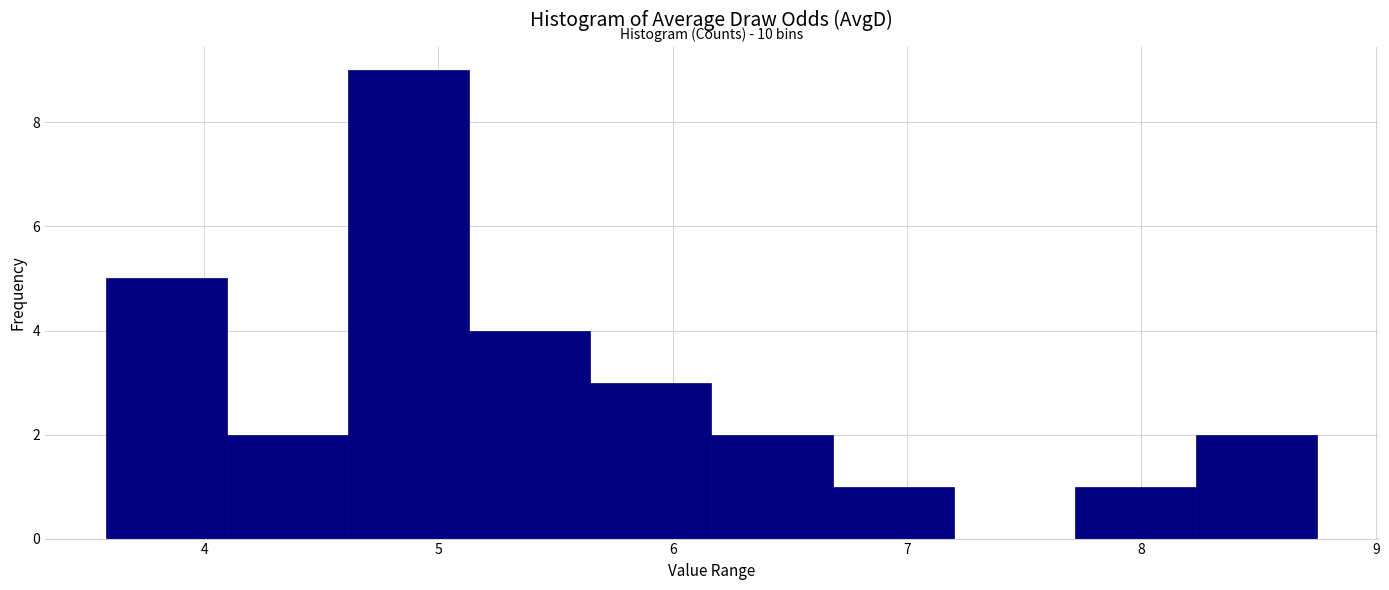

Which range on the x-axis has the tallest bar?

4.6 to 5.1